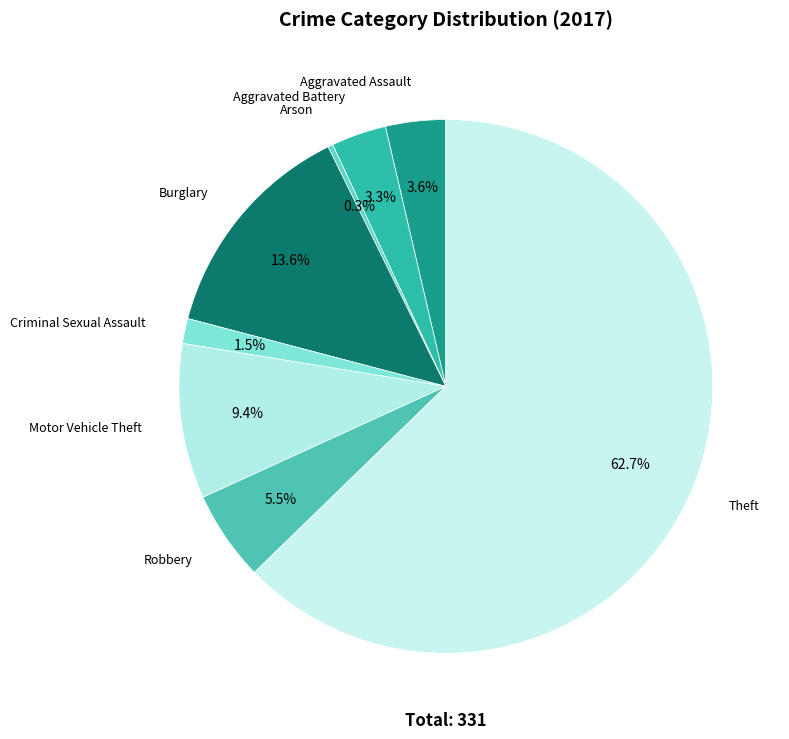

What is the ratio of the value at Aggravated Battery to the value at Motor Vehicle Theft?

0.4